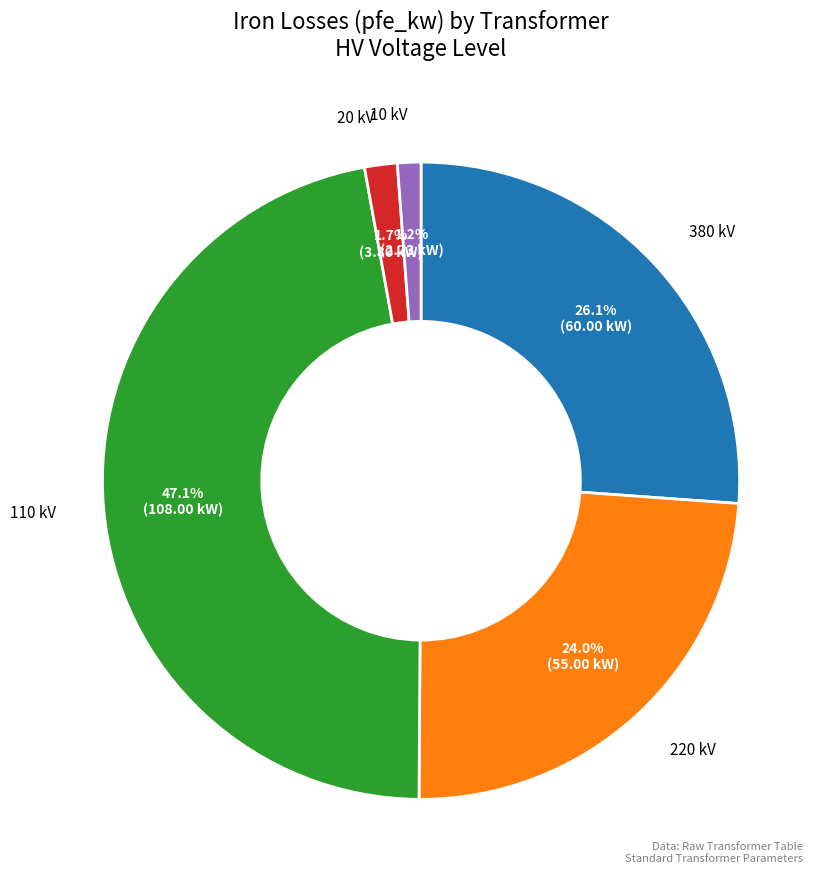

Is there a majority slice in this chart?

No